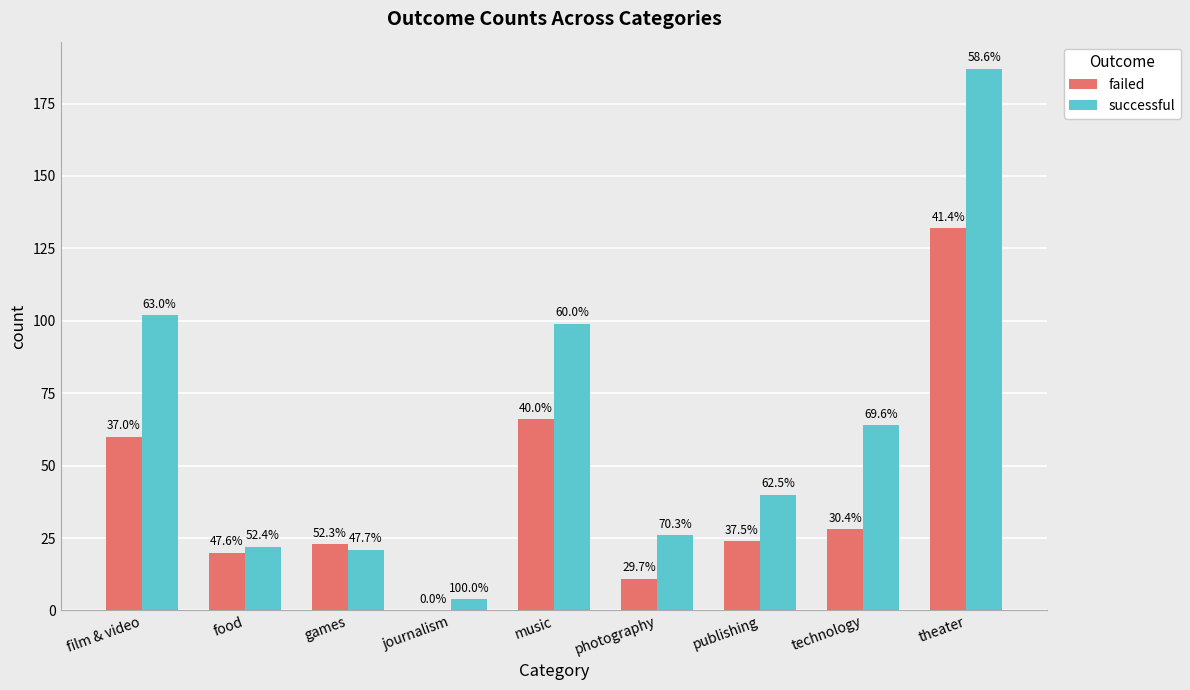

Reading left to right, what are all the values shown in this chart?

failed: 60	20	23	0	66	11	24	28	132
successful: 102	22	21	4	99	26	40	64	187